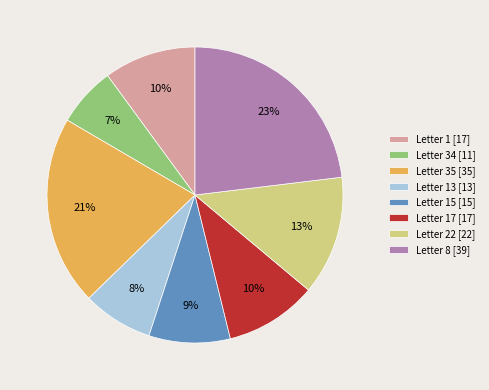

Which slice is the largest?

Letter 8 [39]